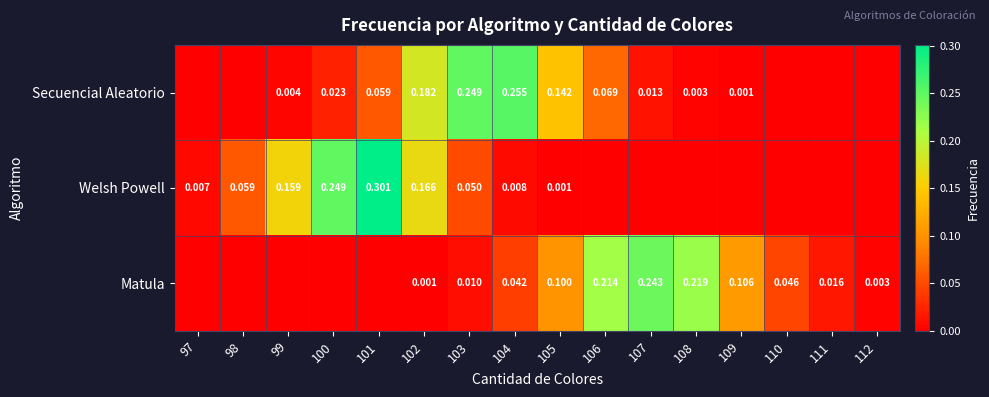

At 104, list the series in order from smallest to largest.

Welsh Powell, Matula, Secuencial Aleatorio